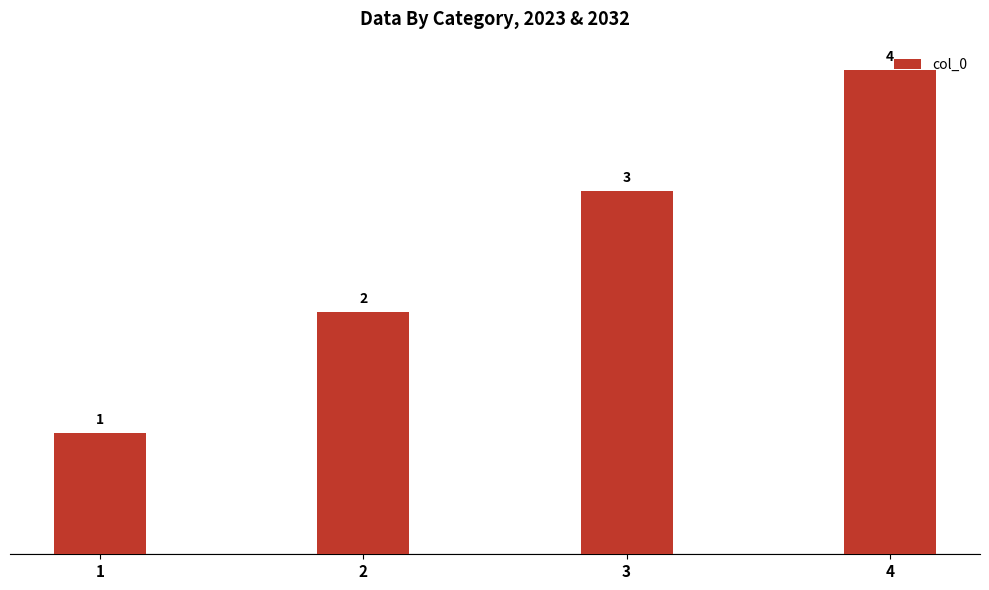

Rank the categories by value from lowest to highest.

1, 2, 3, 4